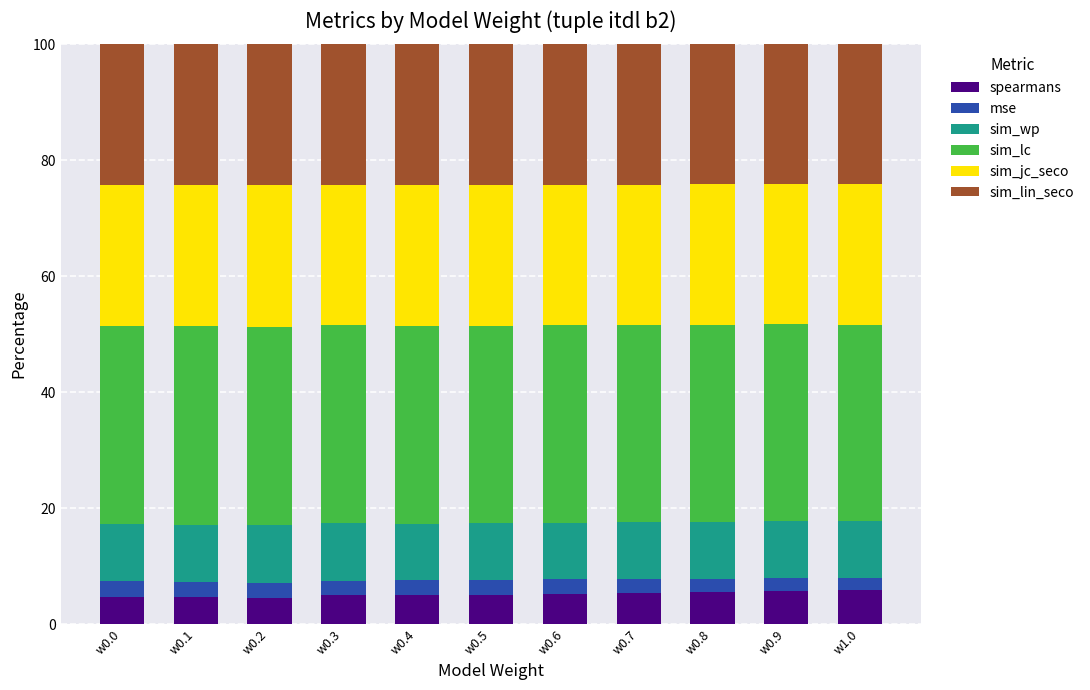

What is the minimum value for spearmans?

4.5